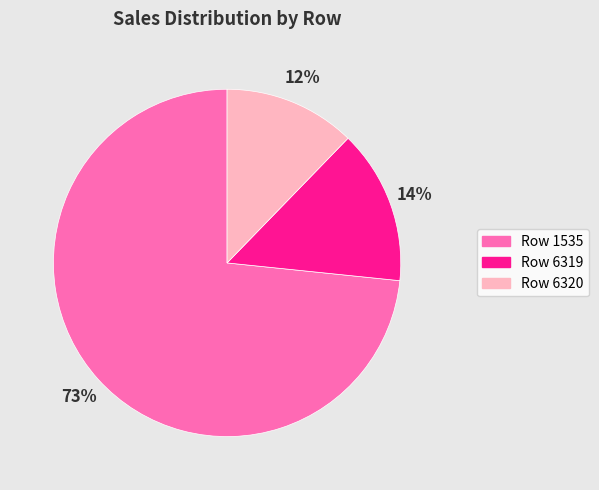

Is it true that Row 6320 is 12% of the pie?

True